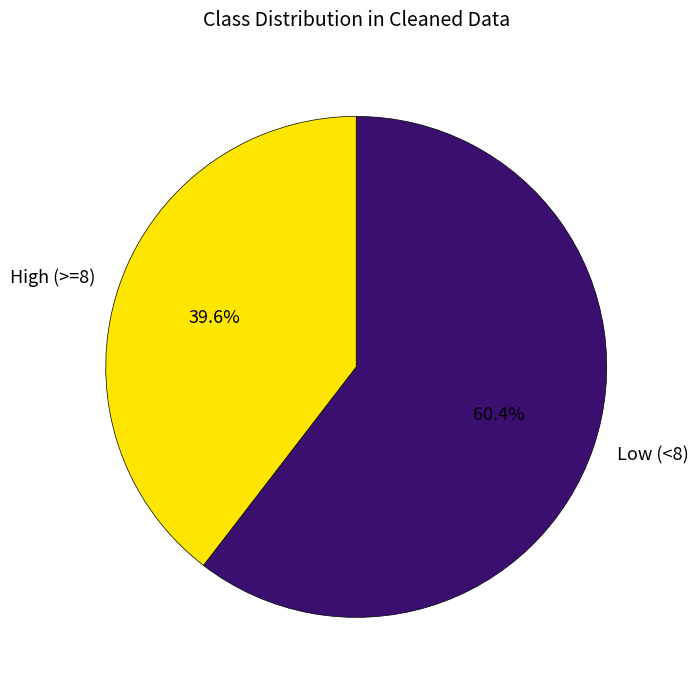

What is the smallest slice in the pie chart?

High (>=8)